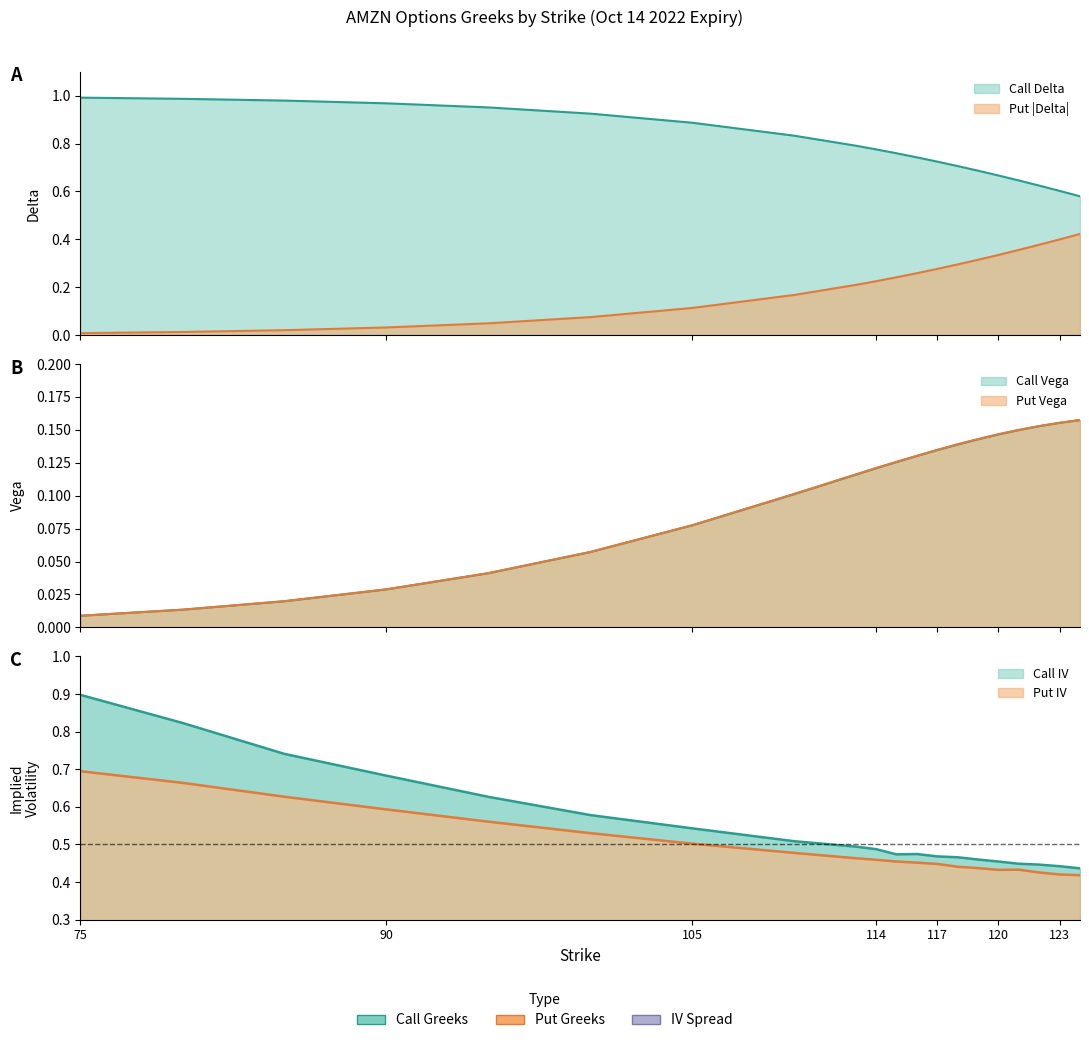

Rank the categories by call_delta value from lowest to highest.

124, 123, 122, 121, 120, 119, 118, 117, 116, 115, 114, 113, 110, 105, 100, 95, 90, 85, 80, 75